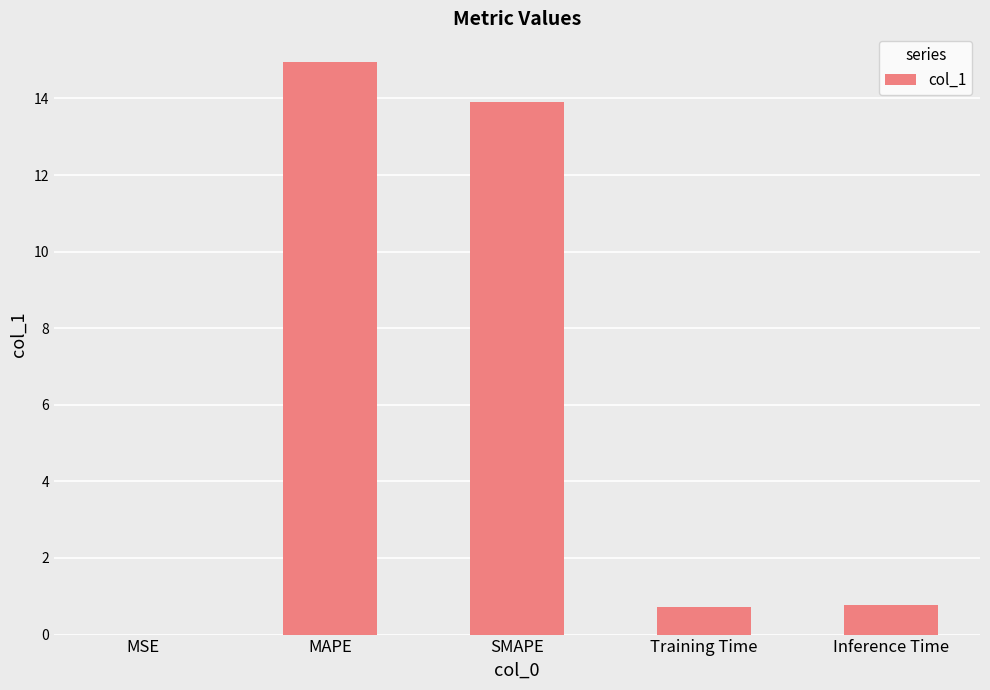

What is the change in value from SMAPE to Inference Time?

-13.1